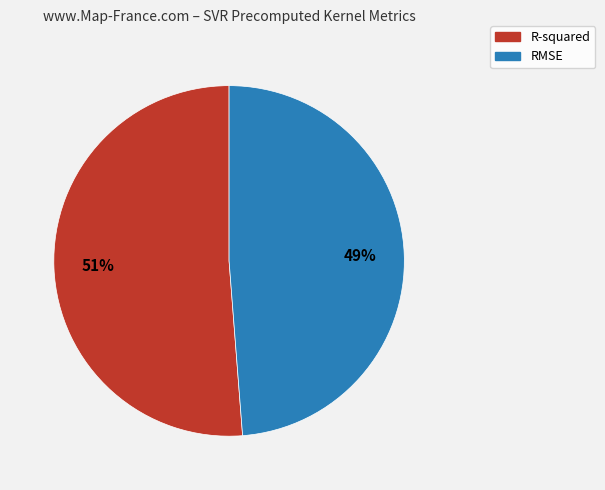

Is it true that R-squared is 43% of the pie?

False